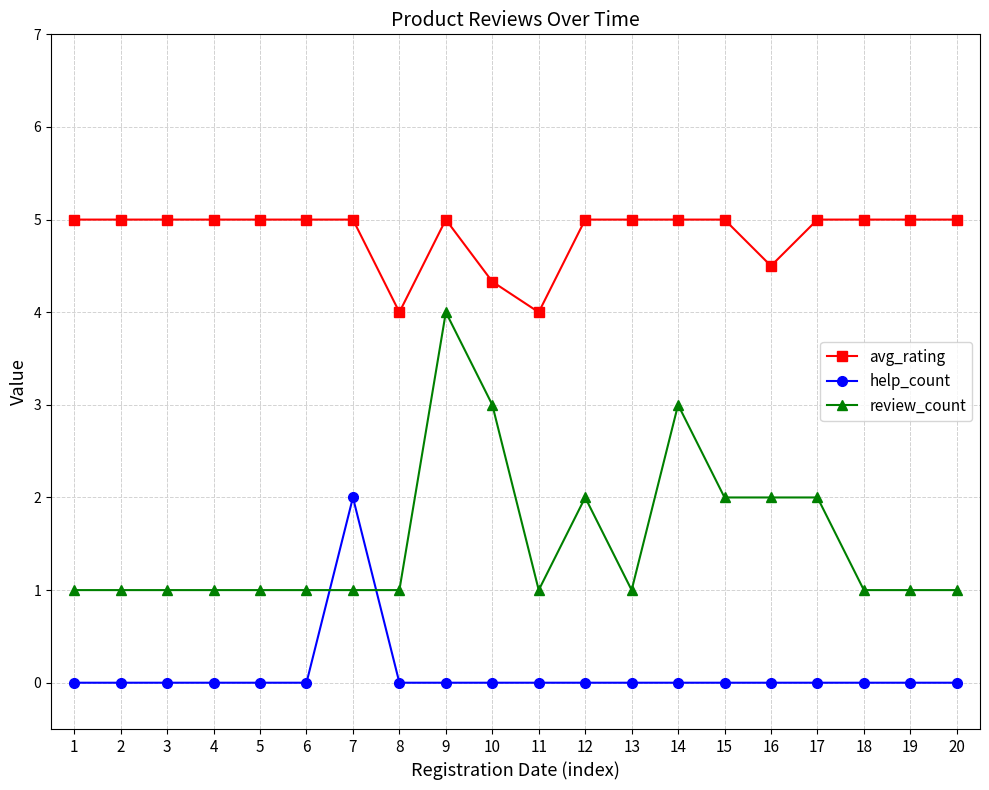

What are all the series names shown in the legend?

avg_rating, help_count, review_count